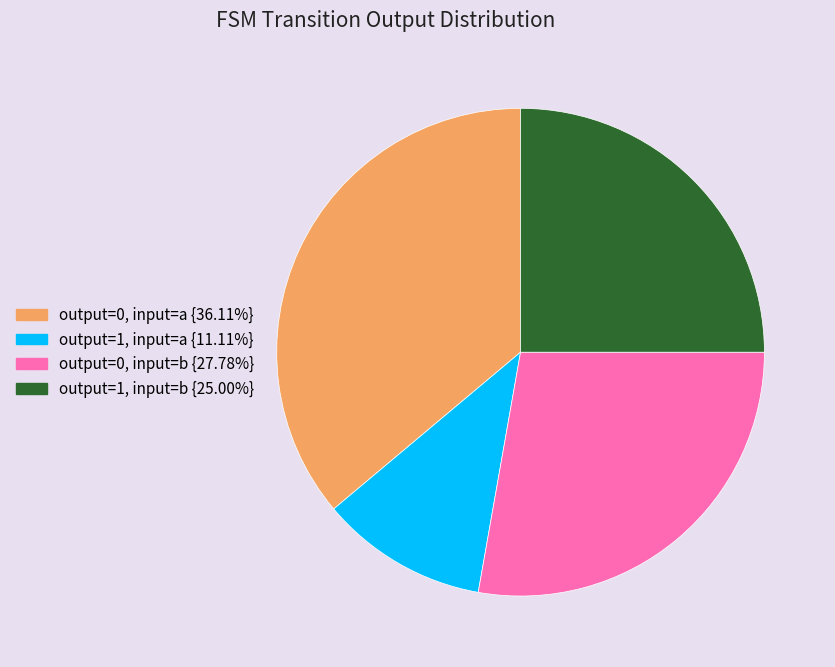

Is there any slice that represents more than half of the pie?

No